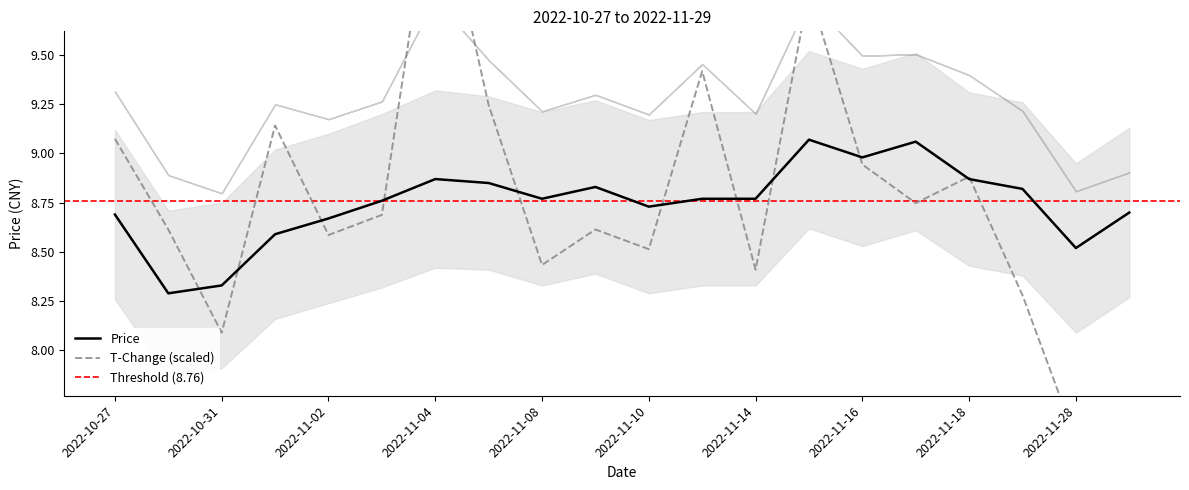

What is the minimum value shown in the chart?

8.3